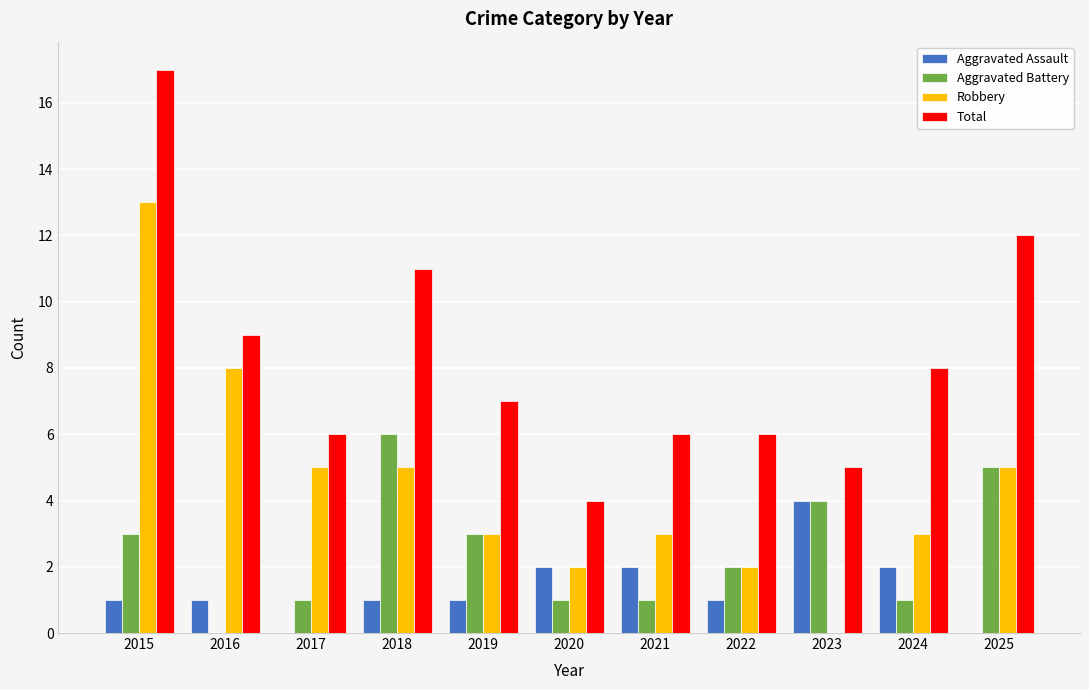

Reading left to right, extract all data points from this chart.

Aggravated Assault: 1	1	0	1	1	2	2	1	4	2	0
Aggravated Battery: 3	0	1	6	3	1	1	2	4	1	5
Robbery: 13	8	5	5	3	2	3	2	0	3	5
Total: 17	9	6	11	7	4	6	6	5	8	12